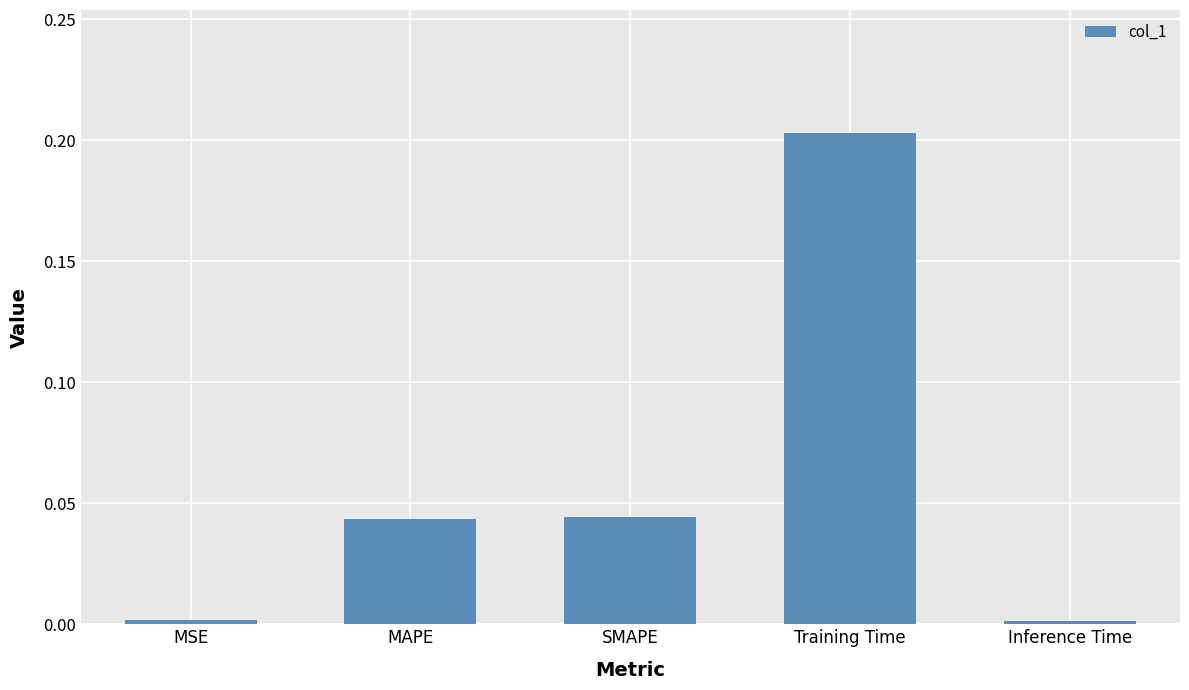

What is the label of the 2nd bar from the left?

MAPE